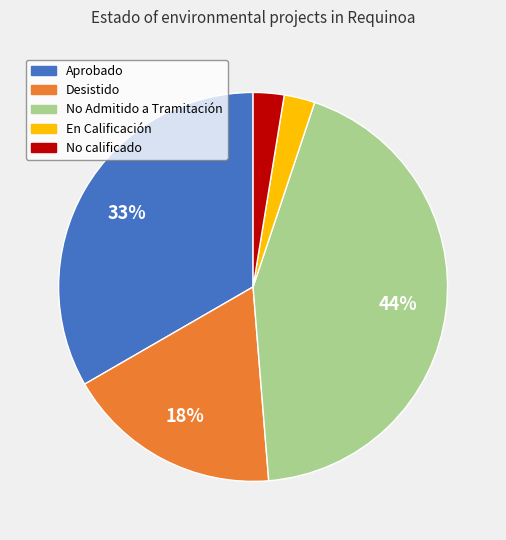

To the nearest percent, what is the average slice percentage?

20%